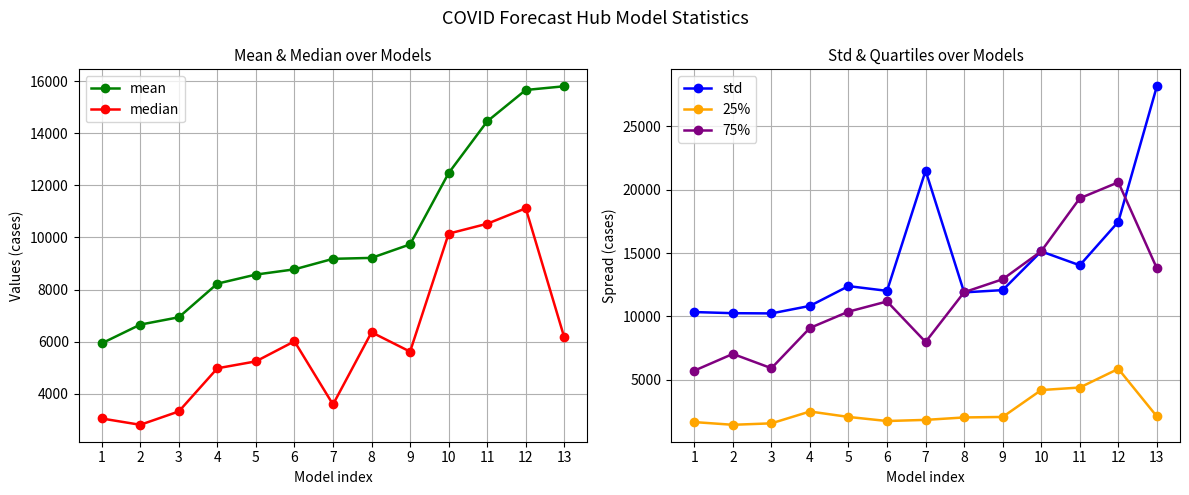

Reading right to left, what are all the values shown in this chart?

mean: 13=15803.1	12=15660.0	11=14455.7	10=12470.9	9=9734.5	8=9216.0	7=9180.0	6=8776.4	5=8575.9	4=8227.6	3=6937.4	2=6655.4	1=5936.1
median: 13=6163.0	12=11119.3	11=10526.0	10=10146.9	9=5618.2	8=6361.1	7=3589.2	6=6014.6	5=5244.7	4=4979.0	3=3323.0	2=2810.2	1=3052.3
std: 13=28178.6	12=17466.8	11=14030.7	10=15127.9	9=12069.0	8=11890.0	7=21508.8	6=12010.0	5=12384.1	4=10821.1	3=10227.4	2=10244.8	1=10335.1
25%: 13=2085.0	12=5845.6	11=4370.0	10=4170.7	9=2044.6	8=2005.9	7=1813.0	6=1723.0	5=2045.6	4=2475.5	3=1540.0	2=1424.9	1=1638.7
75%: 13=13791.5	12=20591.2	11=19325.5	10=15140.8	9=12926.8	8=11900.8	7=7971.5	6=11172.4	5=10366.2	4=9080.0	3=5896.0	2=7026.6	1=5703.1